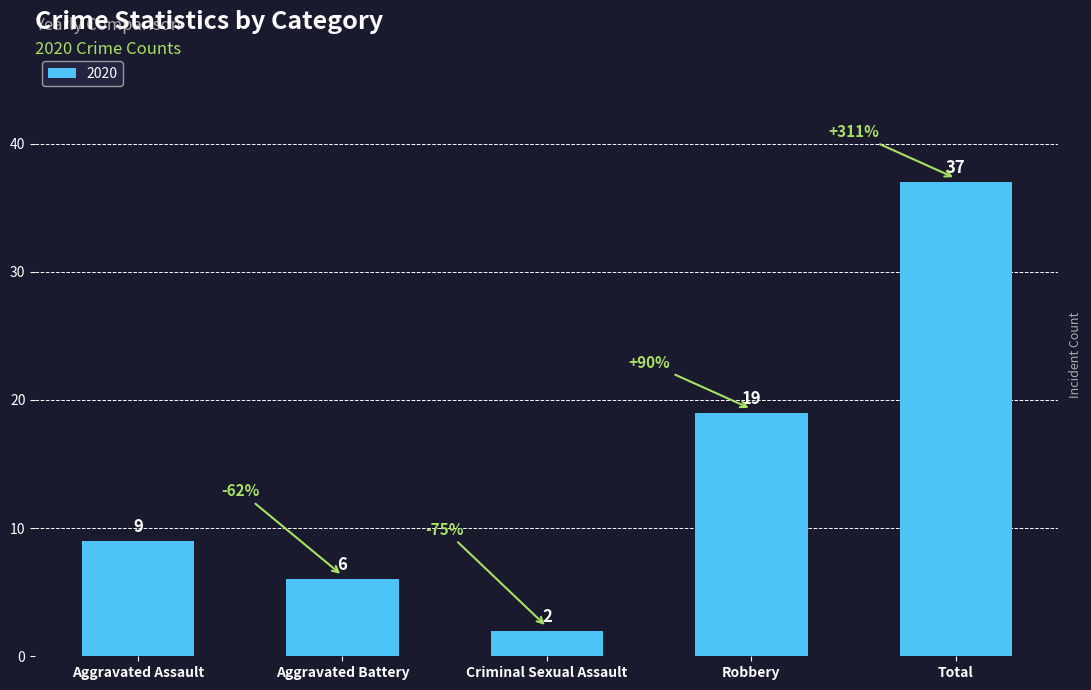

What is the label of the 4th bar from the right?

Aggravated Battery